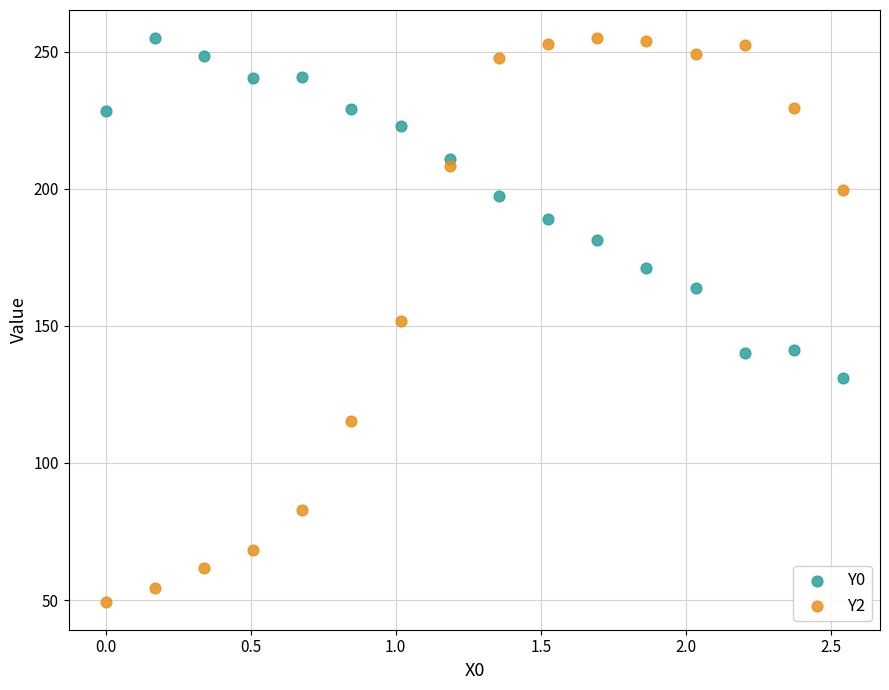

Across all data points, what is the range of Y values (max minus min)?

205.6